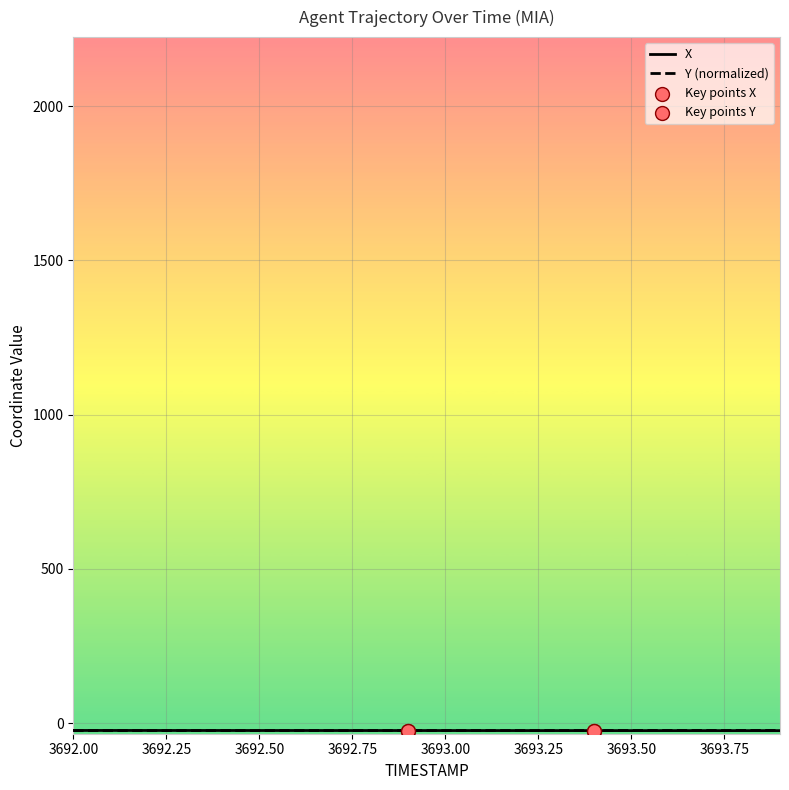

Is this an area chart (filled region under the line)?

No